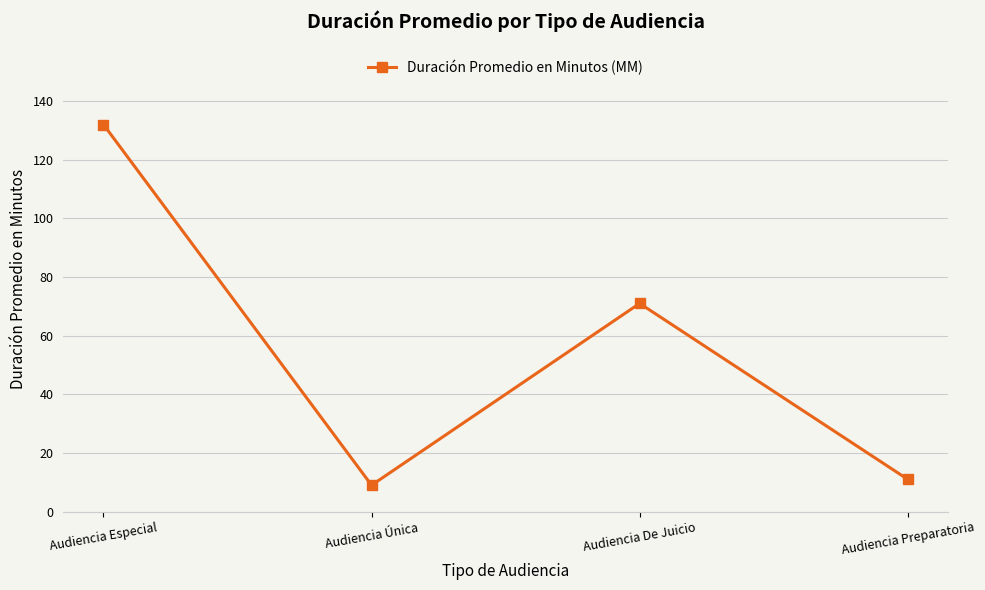

Where is the data nearest to the value 70?

Audiencia De Juicio